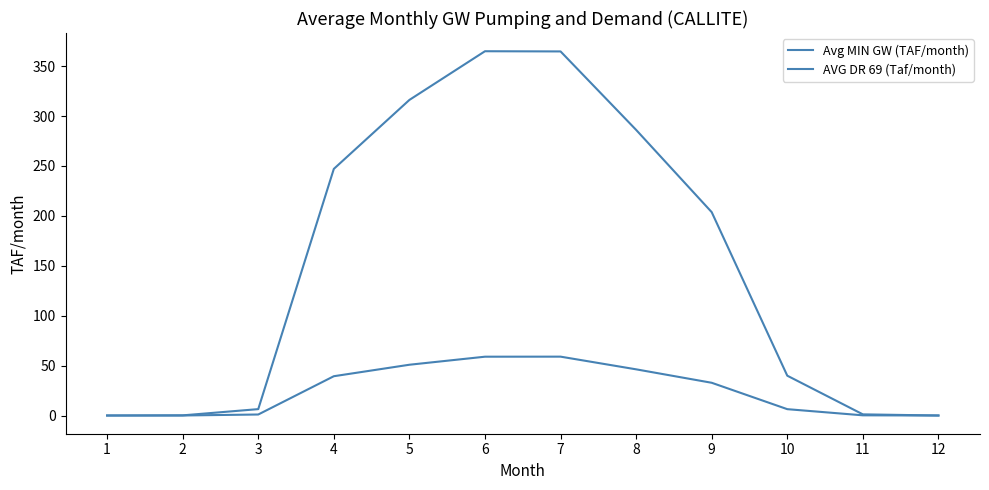

Is this an area chart (filled region under the line)?

No